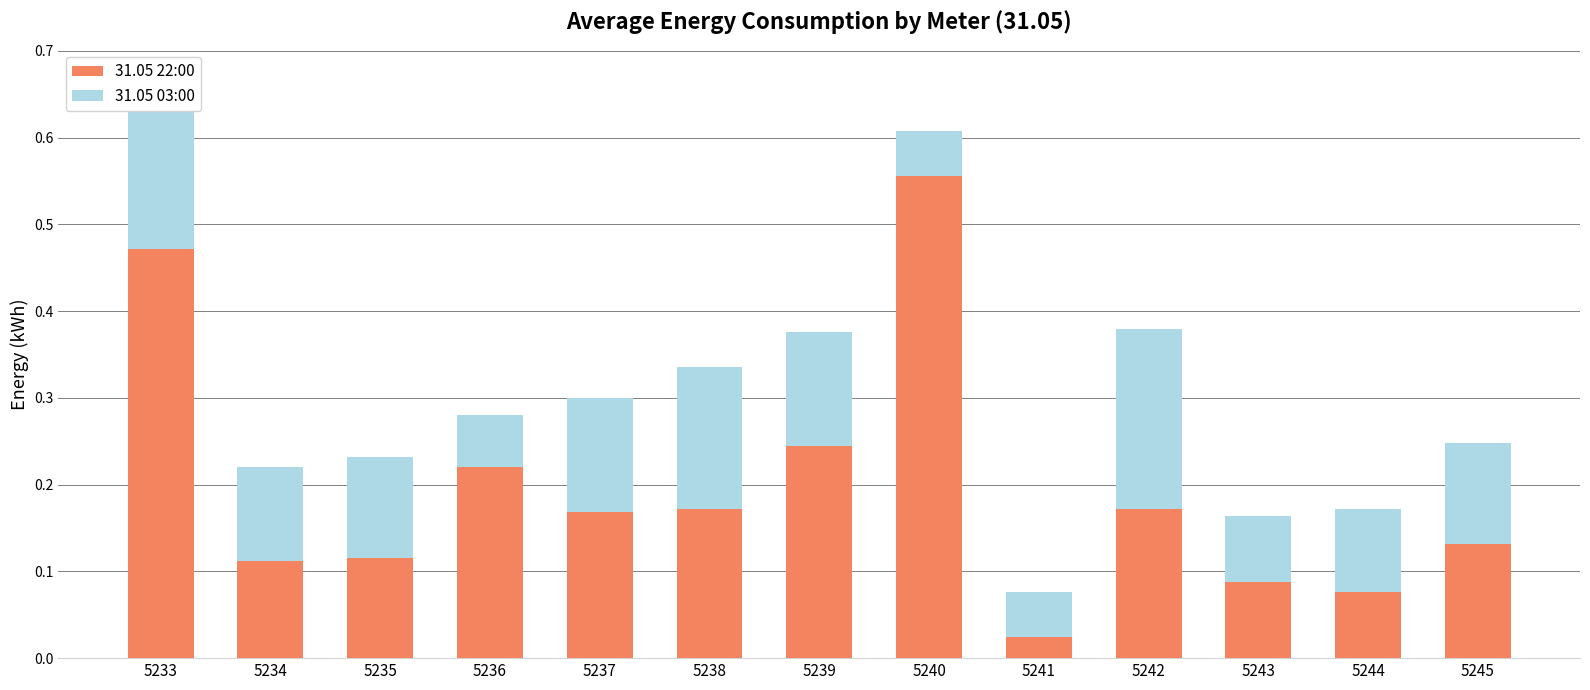

What are all the series names shown in the legend?

31.05 22:00, 31.05 03:00